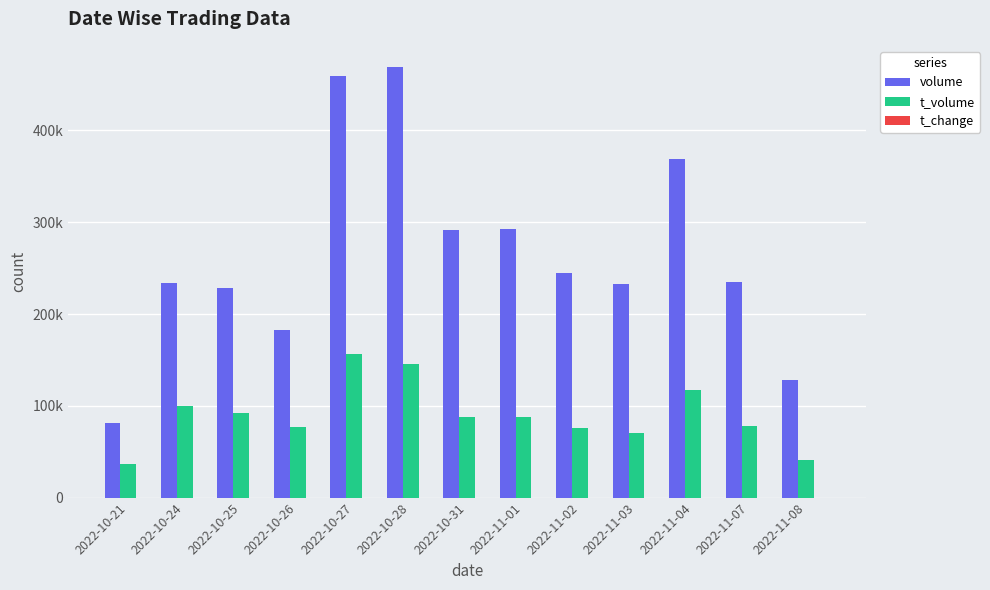

The value of t_volume at 2022-11-02 is 28809.3. True or false?

False